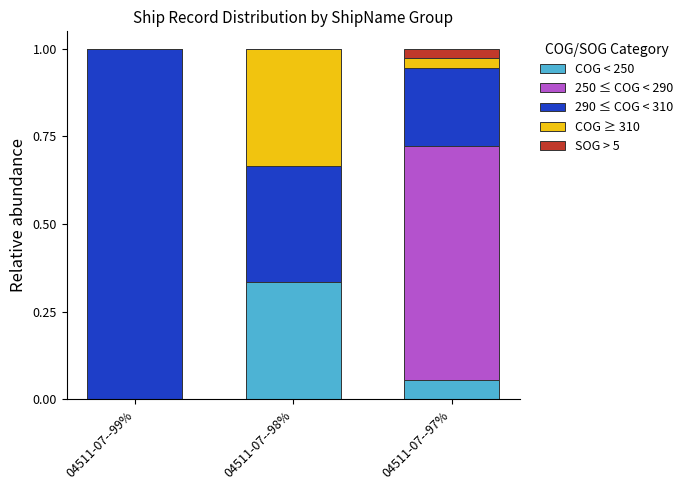

What is the sum of the COG < 250 values at 04511-07--98% and 04511-07--97%?

0.4